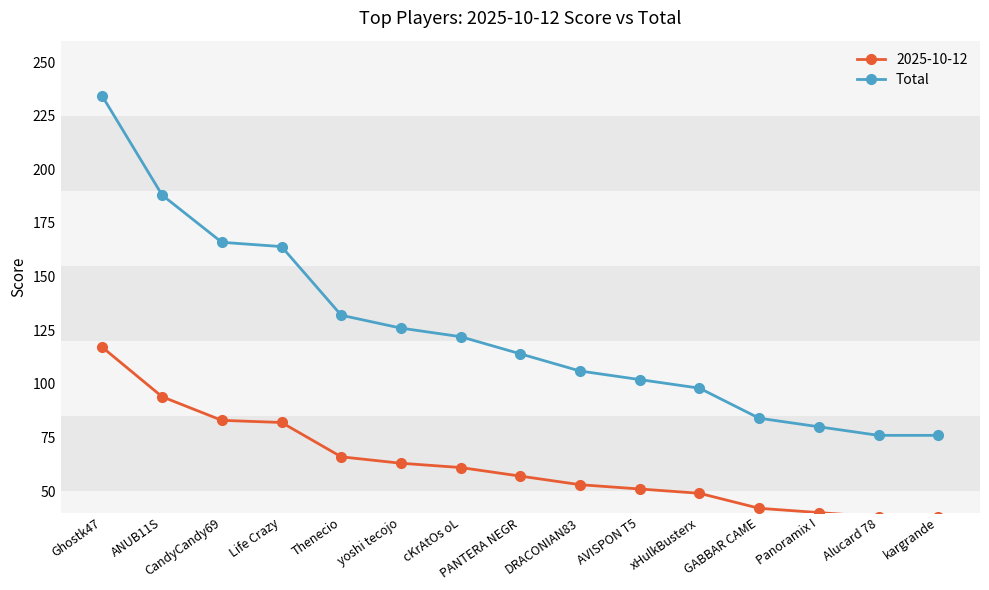

What is the label of the 6th point from the left?

yoshi tecojo